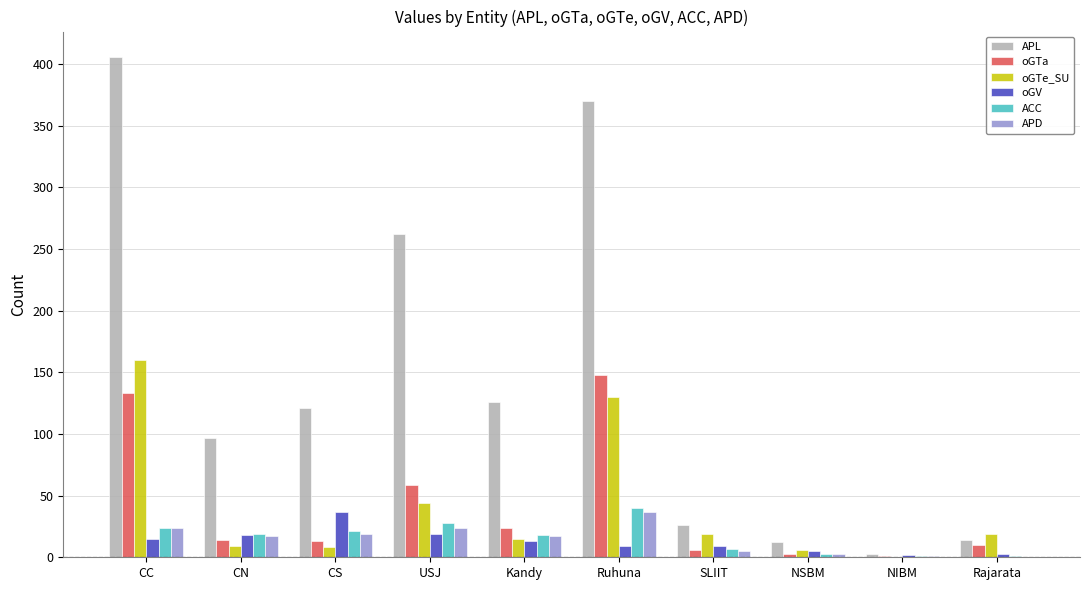

Which series changed the most between CS and Ruhuna?

APL